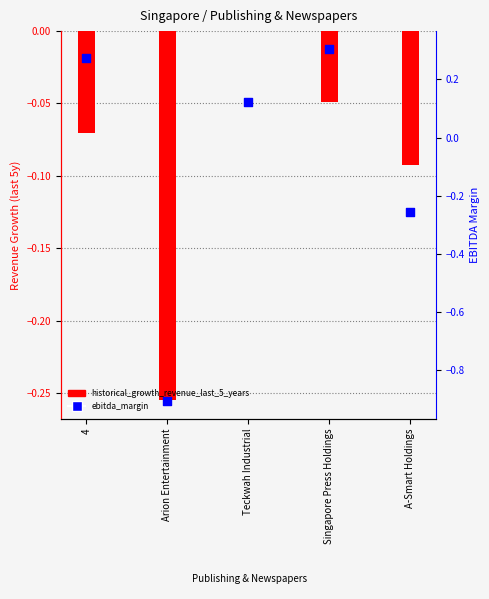

At which category is the sum across all series the highest?

Singapore Press Holdings